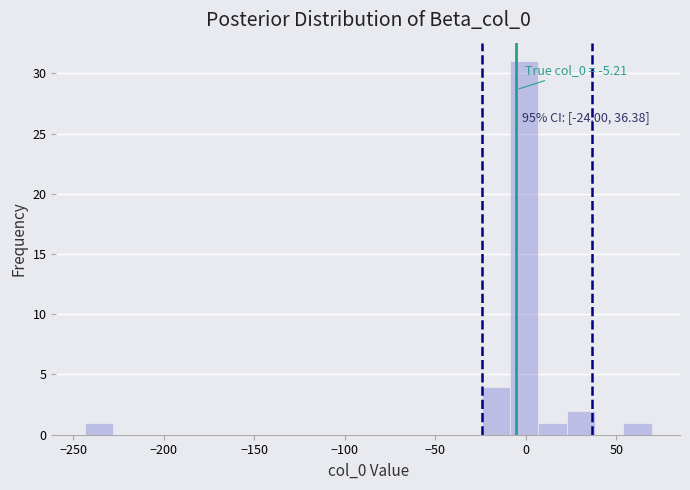

Read against the x-axis, roughly where is the centre of the tallest bar?

0